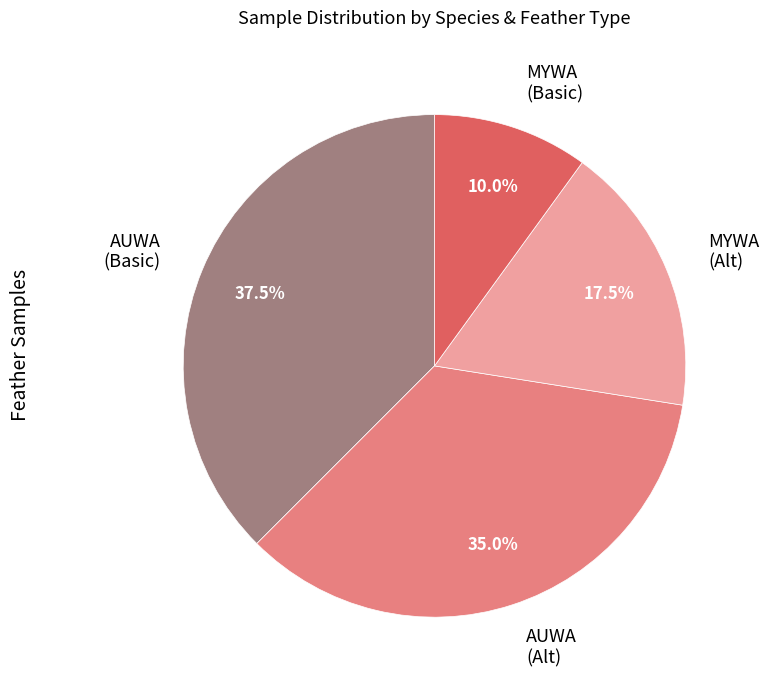

Rank the categories by value from lowest to highest.

MYWA (Basic), MYWA (Alt), AUWA (Alt), AUWA (Basic)